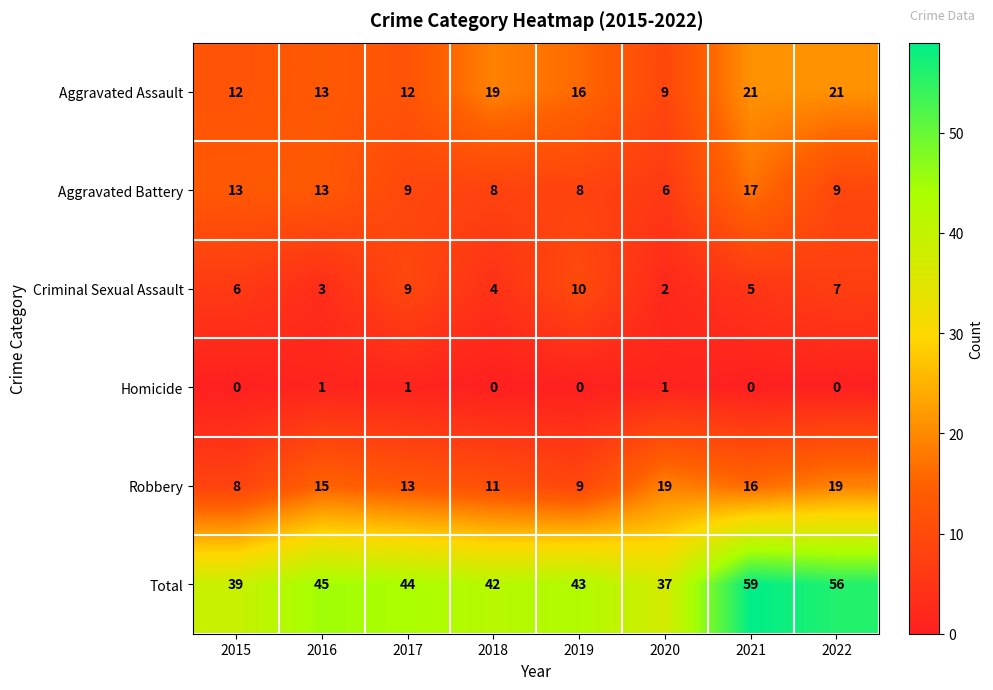

The Homicide series shows 0 at 2019. True or false?

True